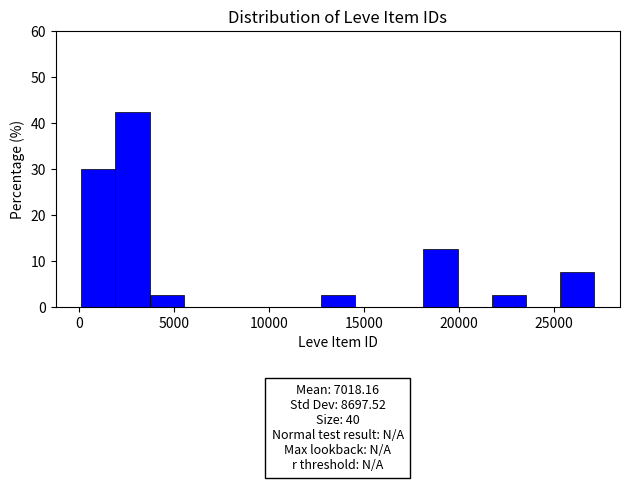

Read against the x-axis, roughly where is the centre of the tallest bar?

3000